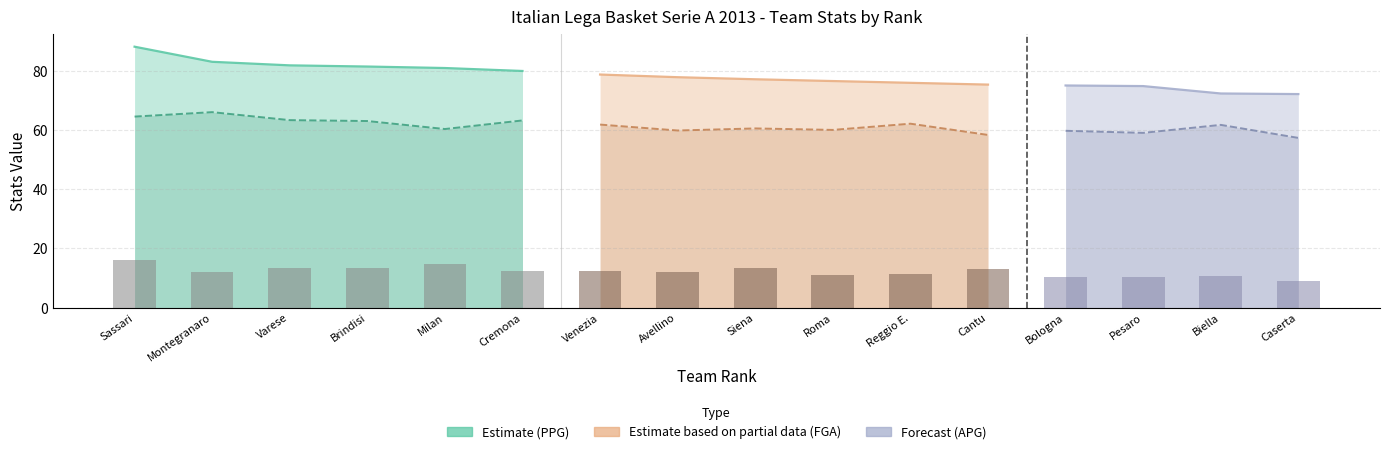

What is the difference between the APG values at Montegranaro and Varese?

1.3